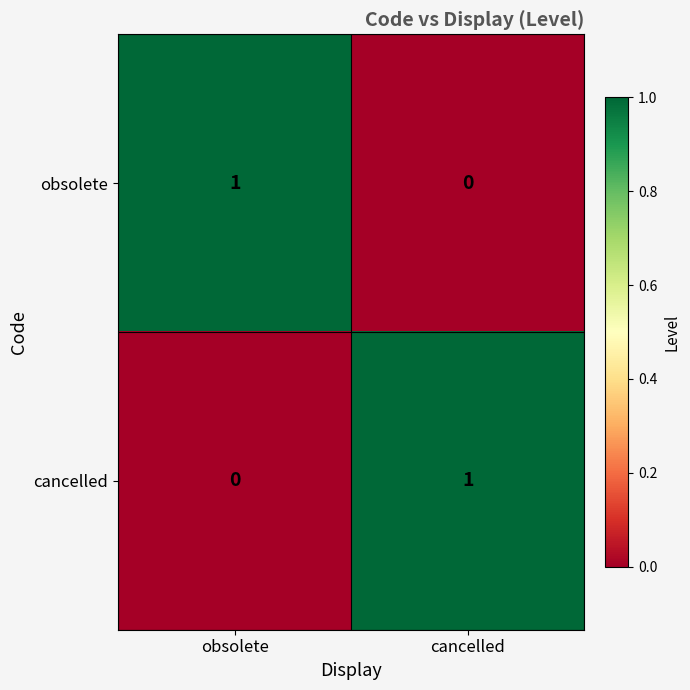

At cancelled, list the series in order from smallest to largest.

obsolete, cancelled